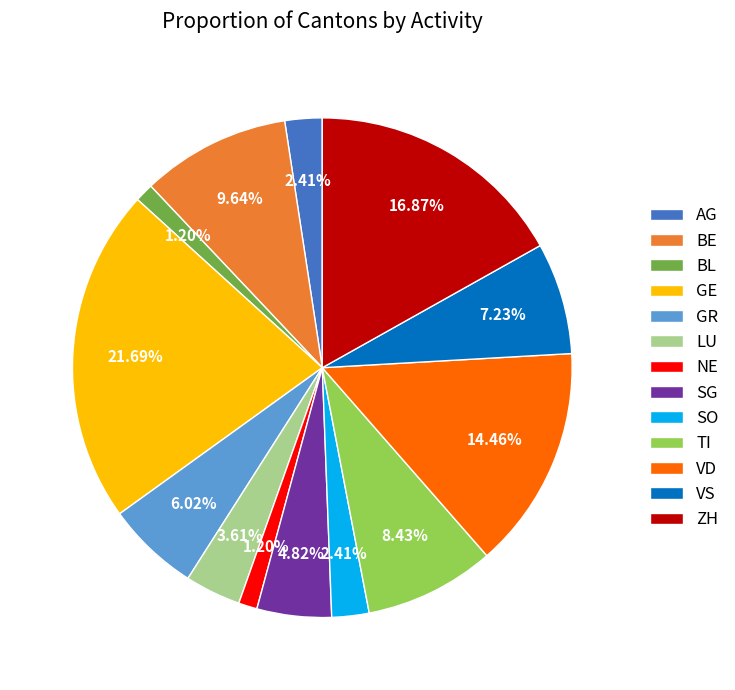

What is the largest slice in the pie chart?

GE